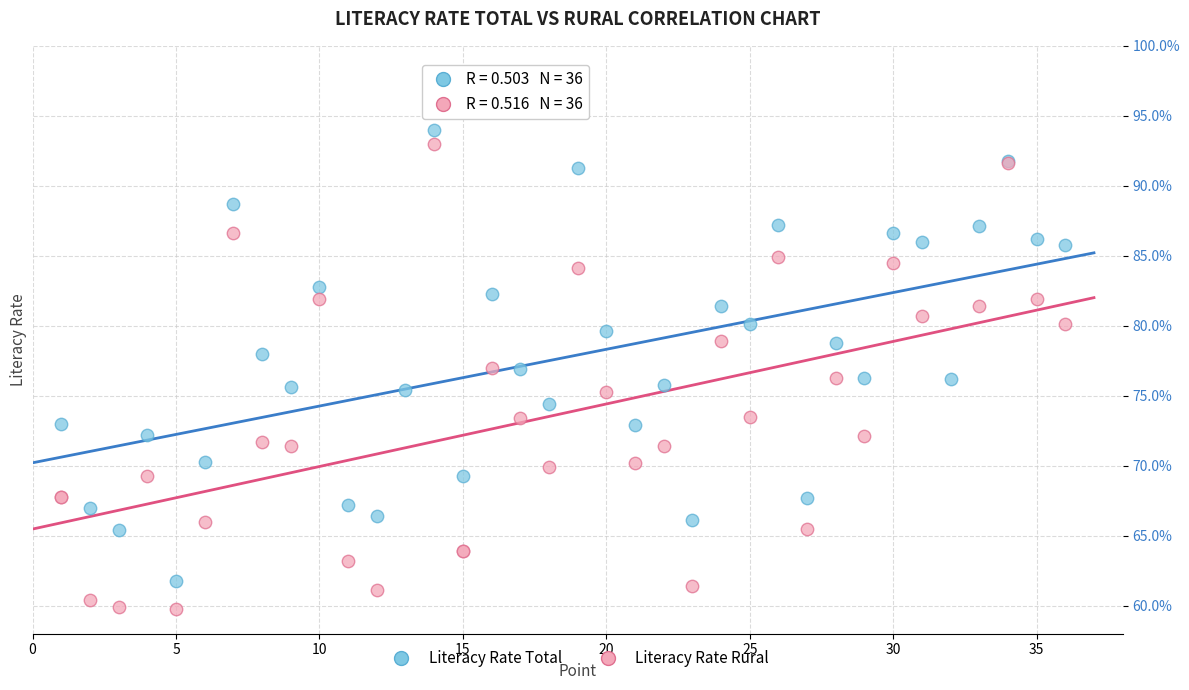

Which series contains the lowest Y value?

Literacy Rate Rural